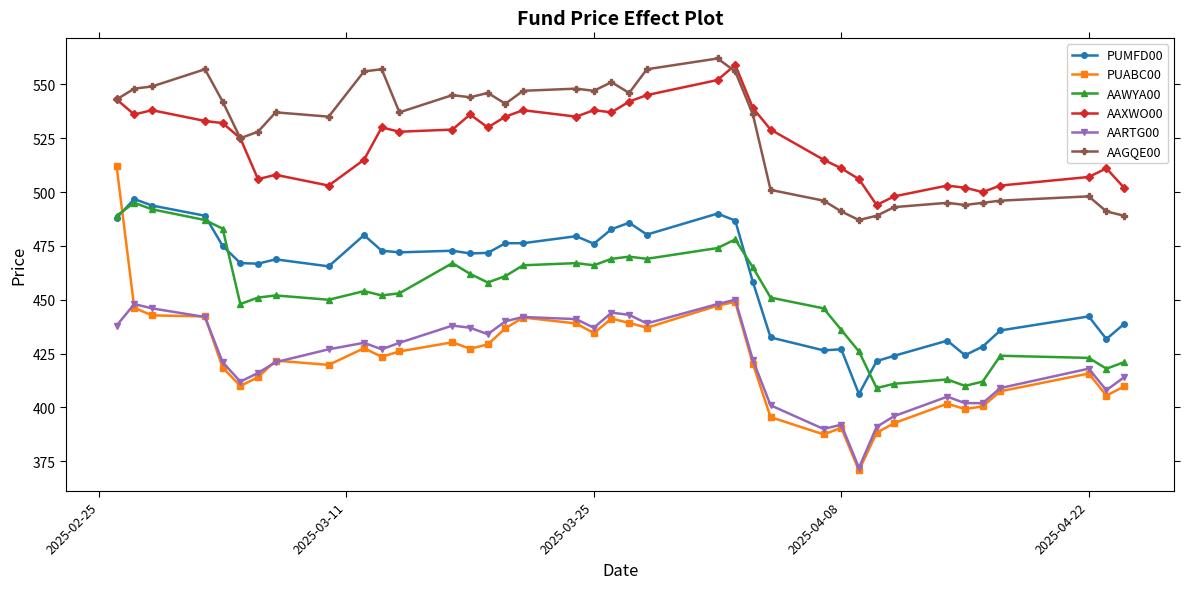

What are all the series names shown in the legend?

PUMFD00, PUABC00, AAWYA00, AAXWO00, AARTG00, AAGQE00